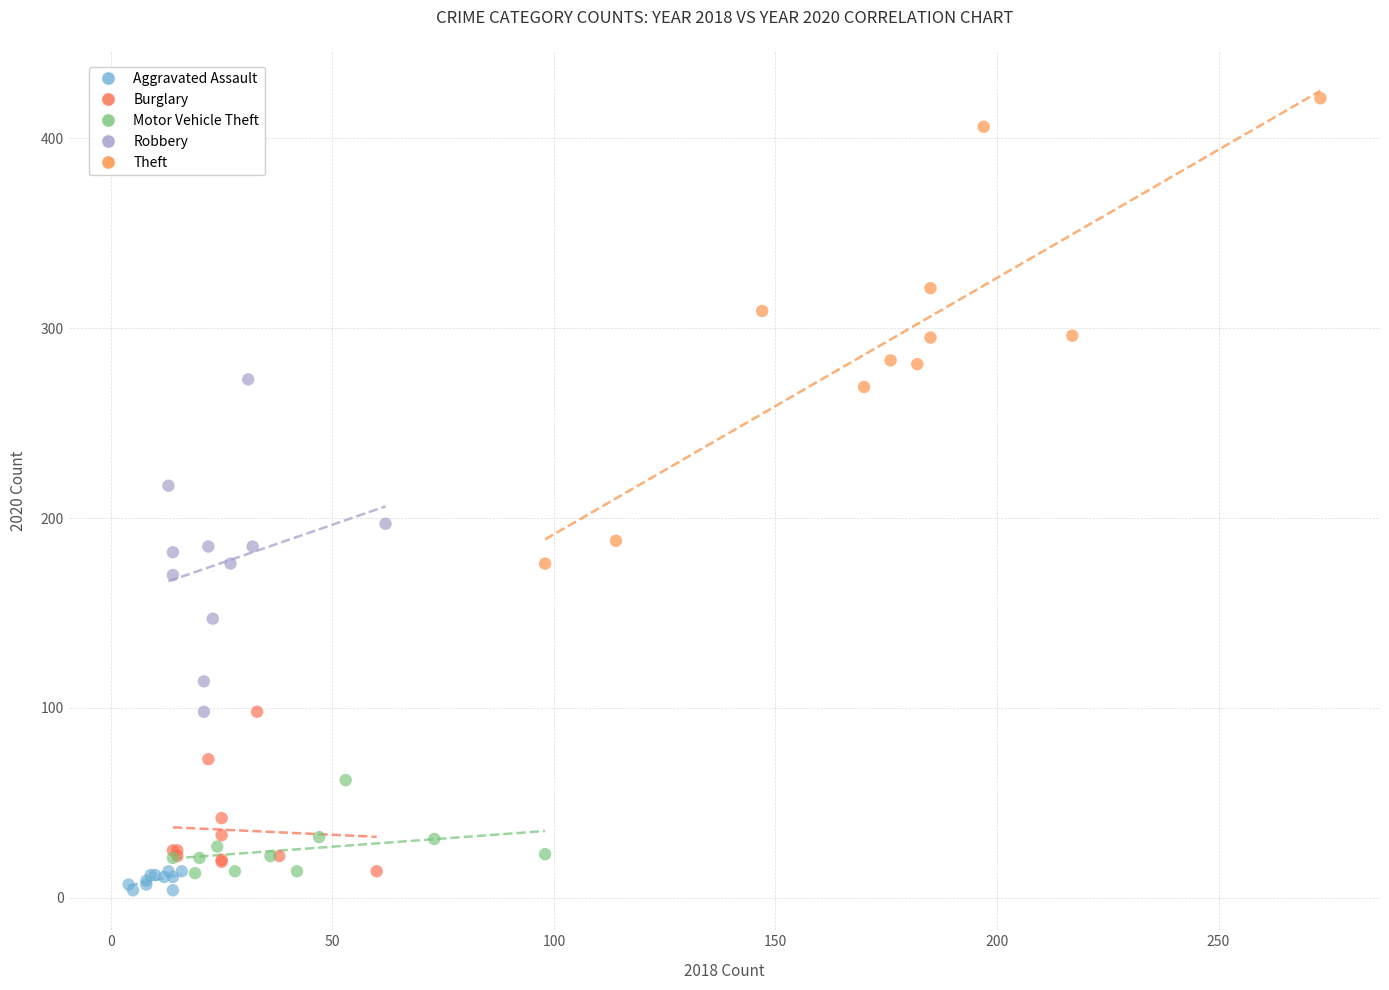

Which series reaches the minimum Y coordinate?

Aggravated Assault